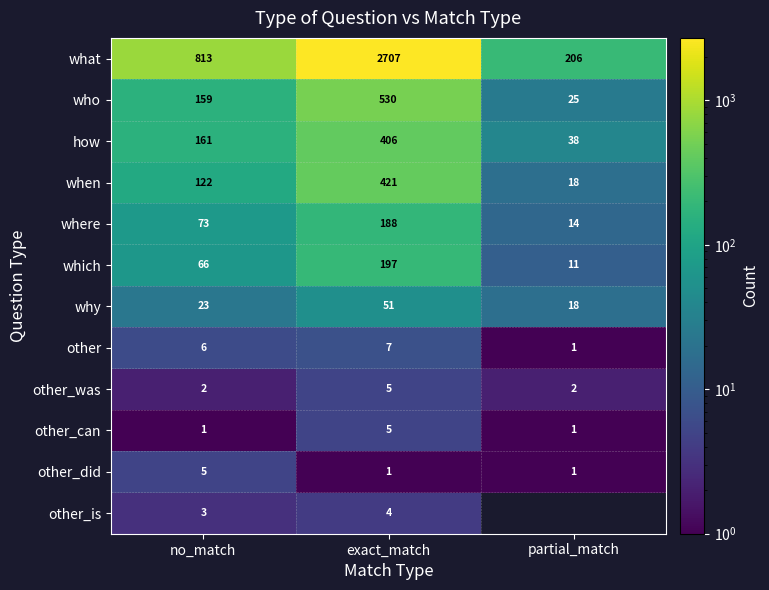

Count the other_did values in the range 1 to 5.

3